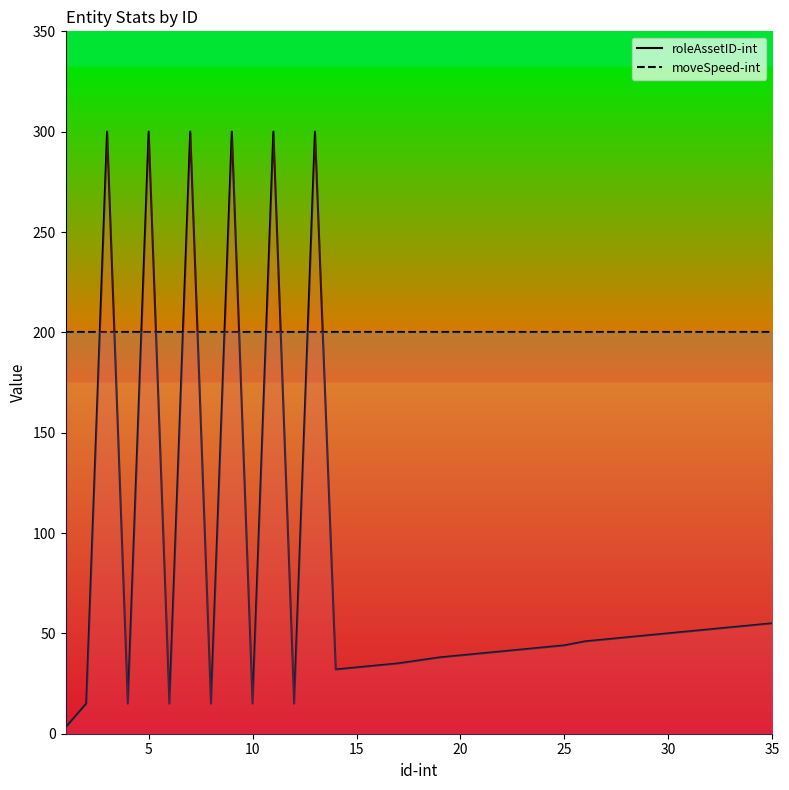

How many series are shown in this chart?

2